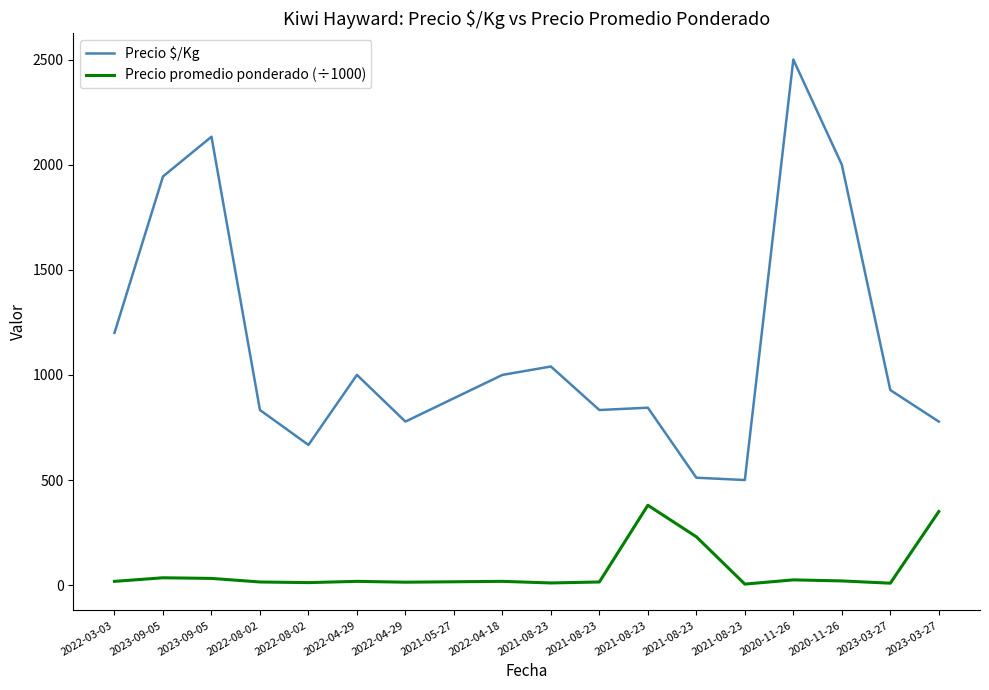

What is the difference between the second highest and second lowest values in the Precio promedio ponderado (÷1000) series?

340.7